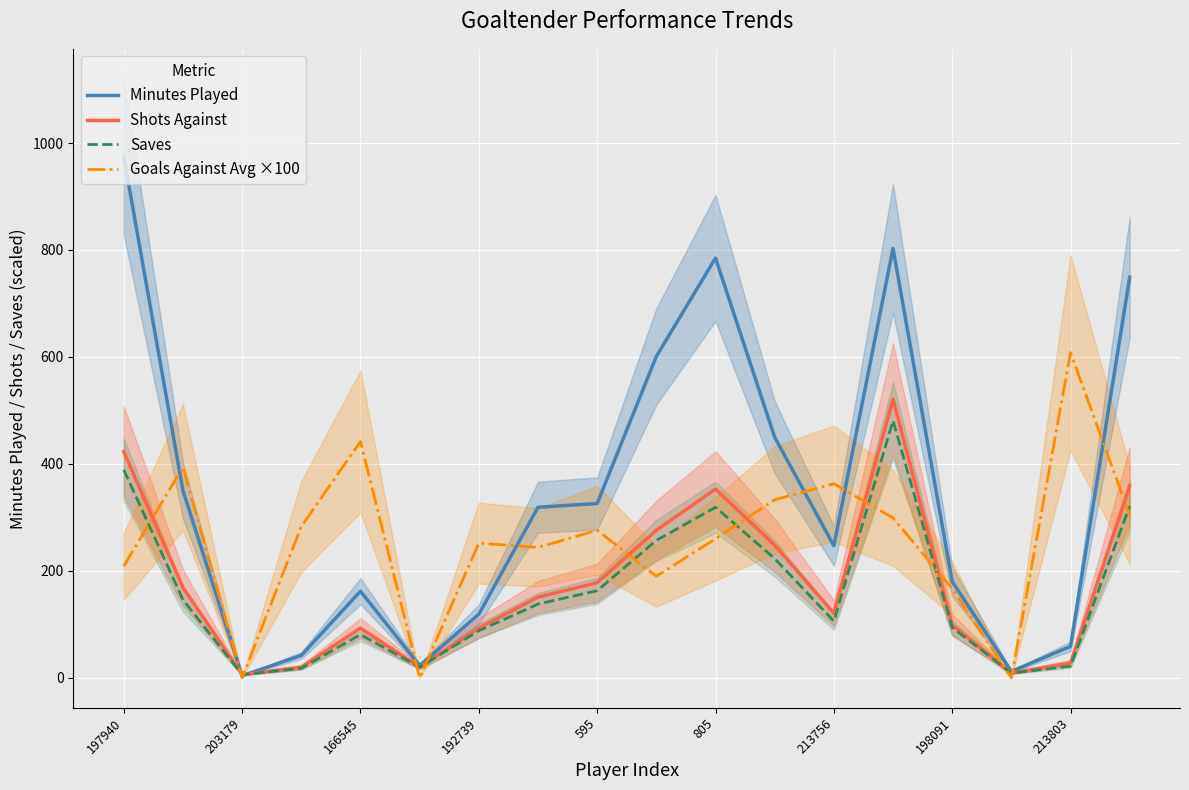

What is the value of the Saves point at the 5th from the left?

81